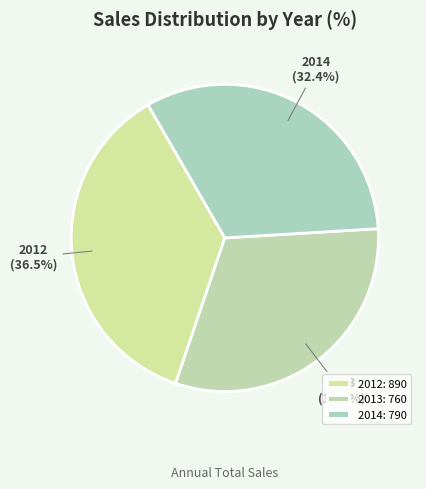

Rank the categories by value from lowest to highest.

2013, 2014, 2012